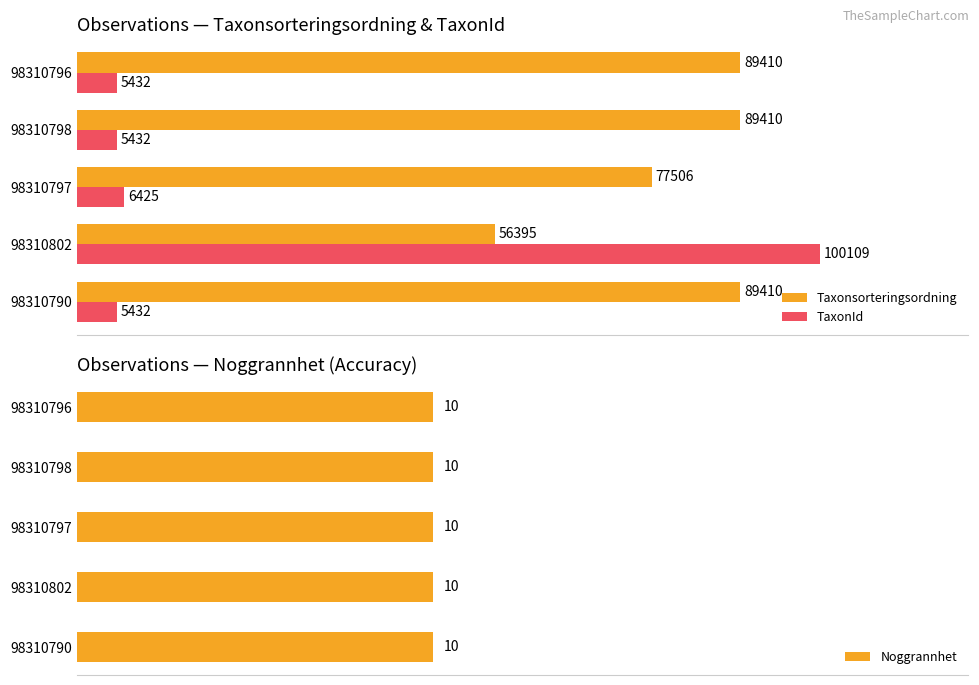

What is the greatest value displayed?

100109.0